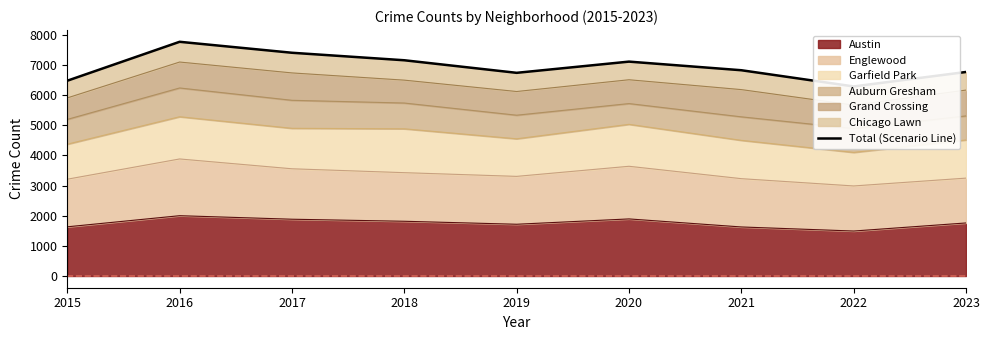

Where is the first local minimum?

2019